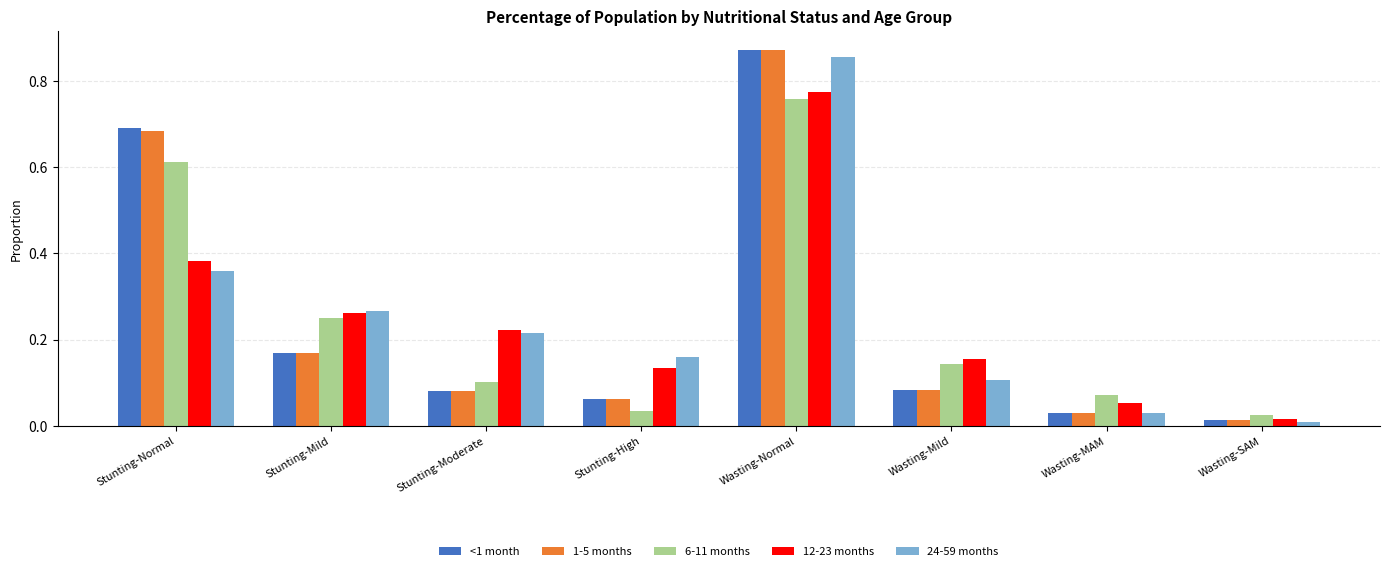

How many data points does each series have?

8